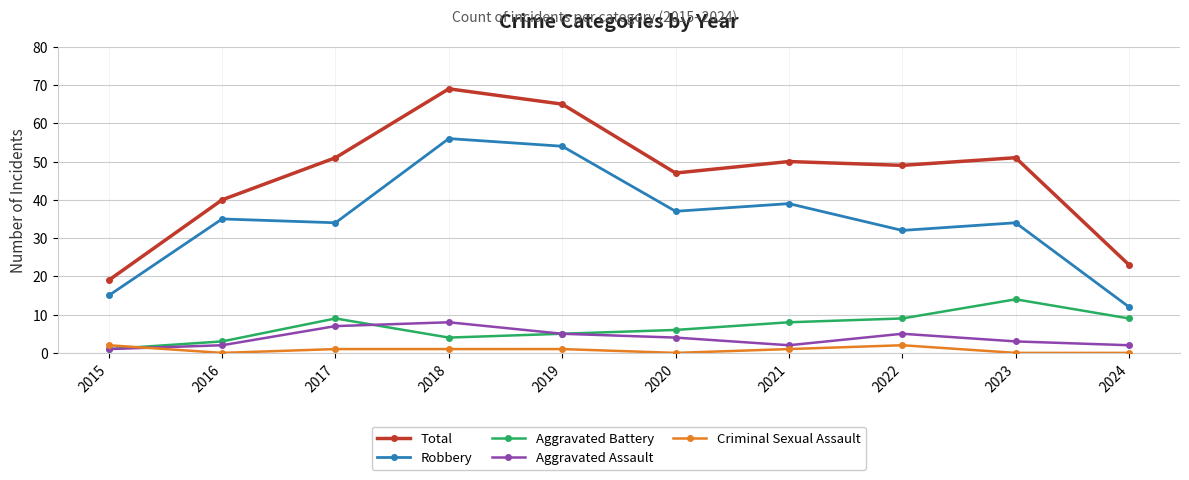

At which category is the sum across all series the highest?

2018